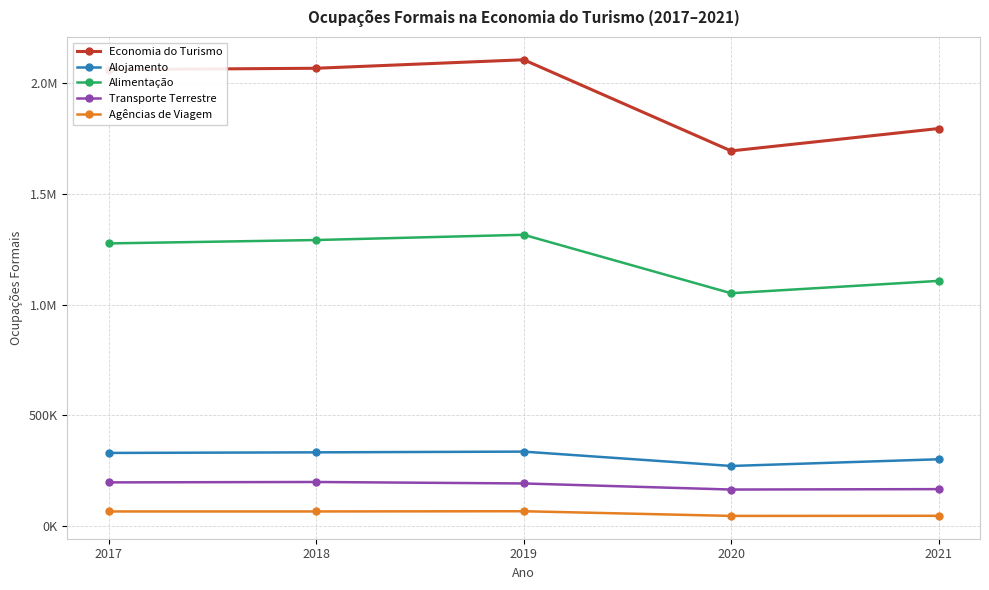

Is this an area chart (filled region under the line)?

No